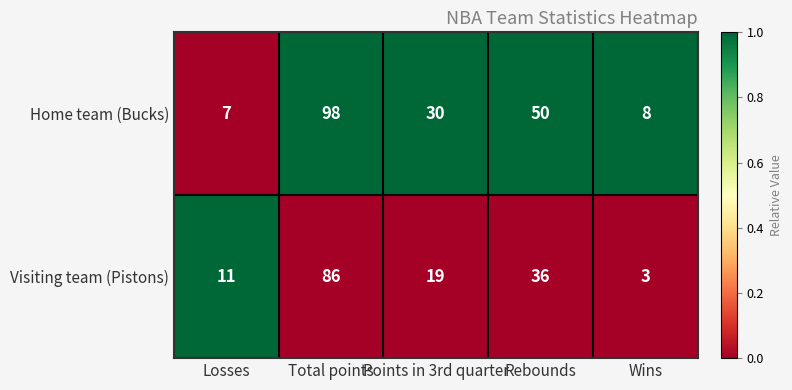

Reading left to right, list all the values displayed in this chart.

Home team (Bucks): Losses=7	Total points=98	Points in 3rd quarter=30	Rebounds=50	Wins=8
Visiting team (Pistons): Losses=11	Total points=86	Points in 3rd quarter=19	Rebounds=36	Wins=3